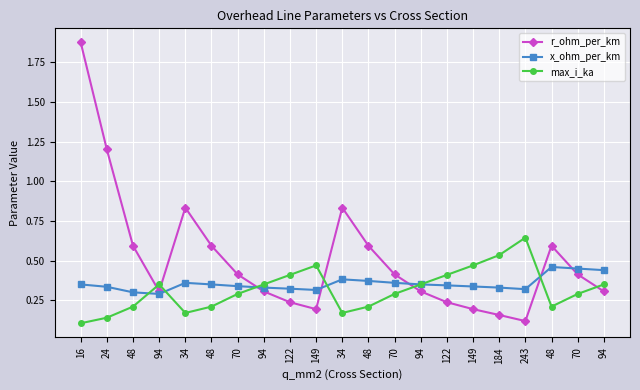

Which series changed the most between 94 and 94?

x_ohm_per_km